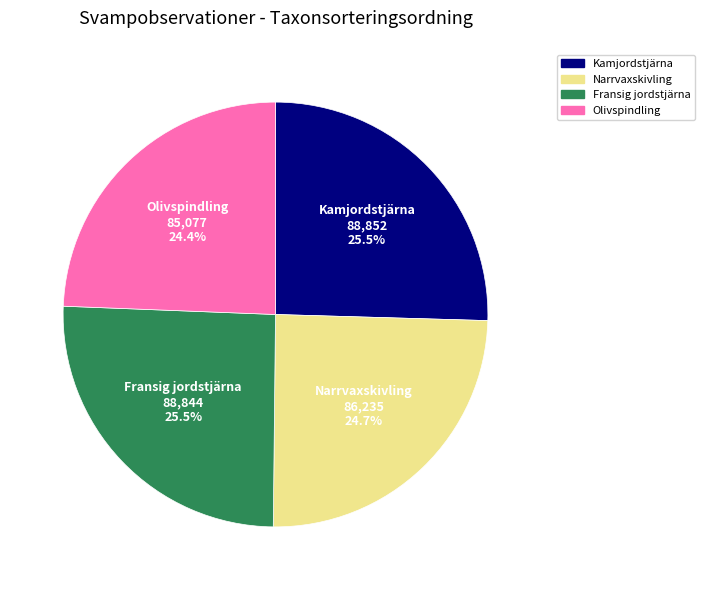

Is Fransig jordstjärna the majority of the pie?

No